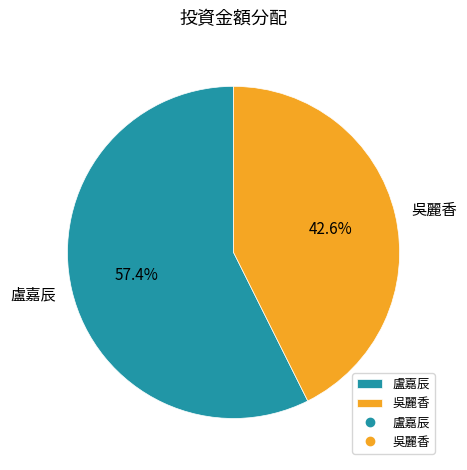

To the nearest percent, what is the difference between the 吳麗香 and 盧嘉辰 slice percentages?

15%